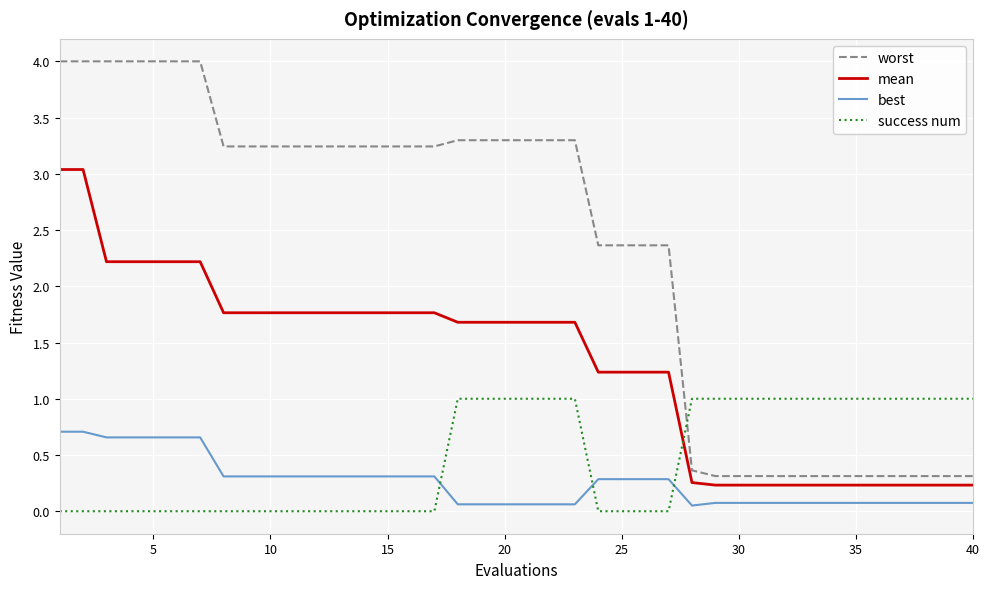

List the series in order of their peak value, lowest first.

best, success num, mean, worst